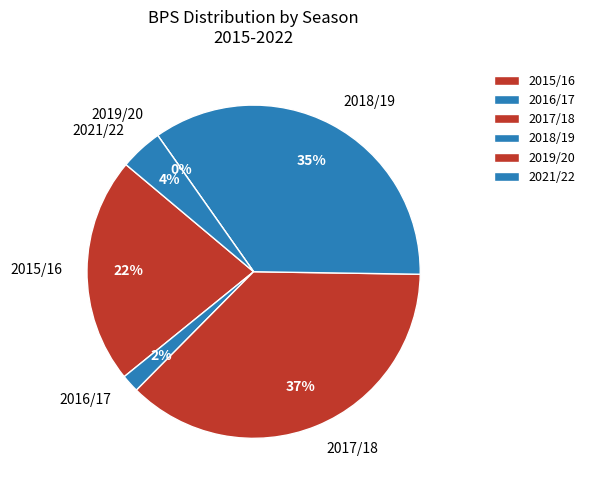

What percentage is the 2017/18 slice, to the nearest percent?

37%